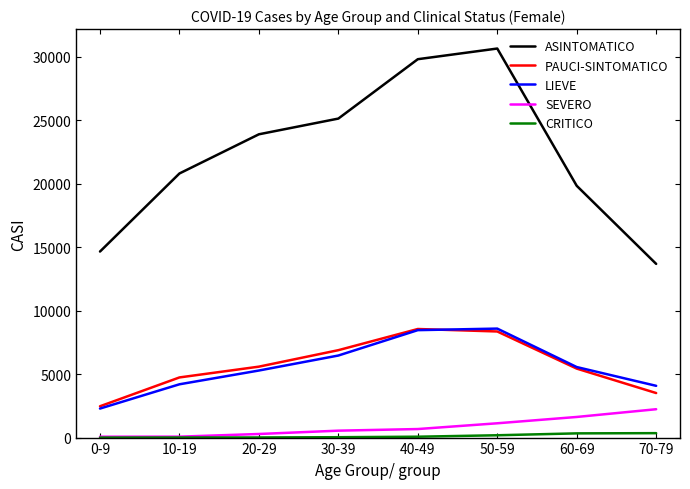

Is this an area chart (filled region under the line)?

No